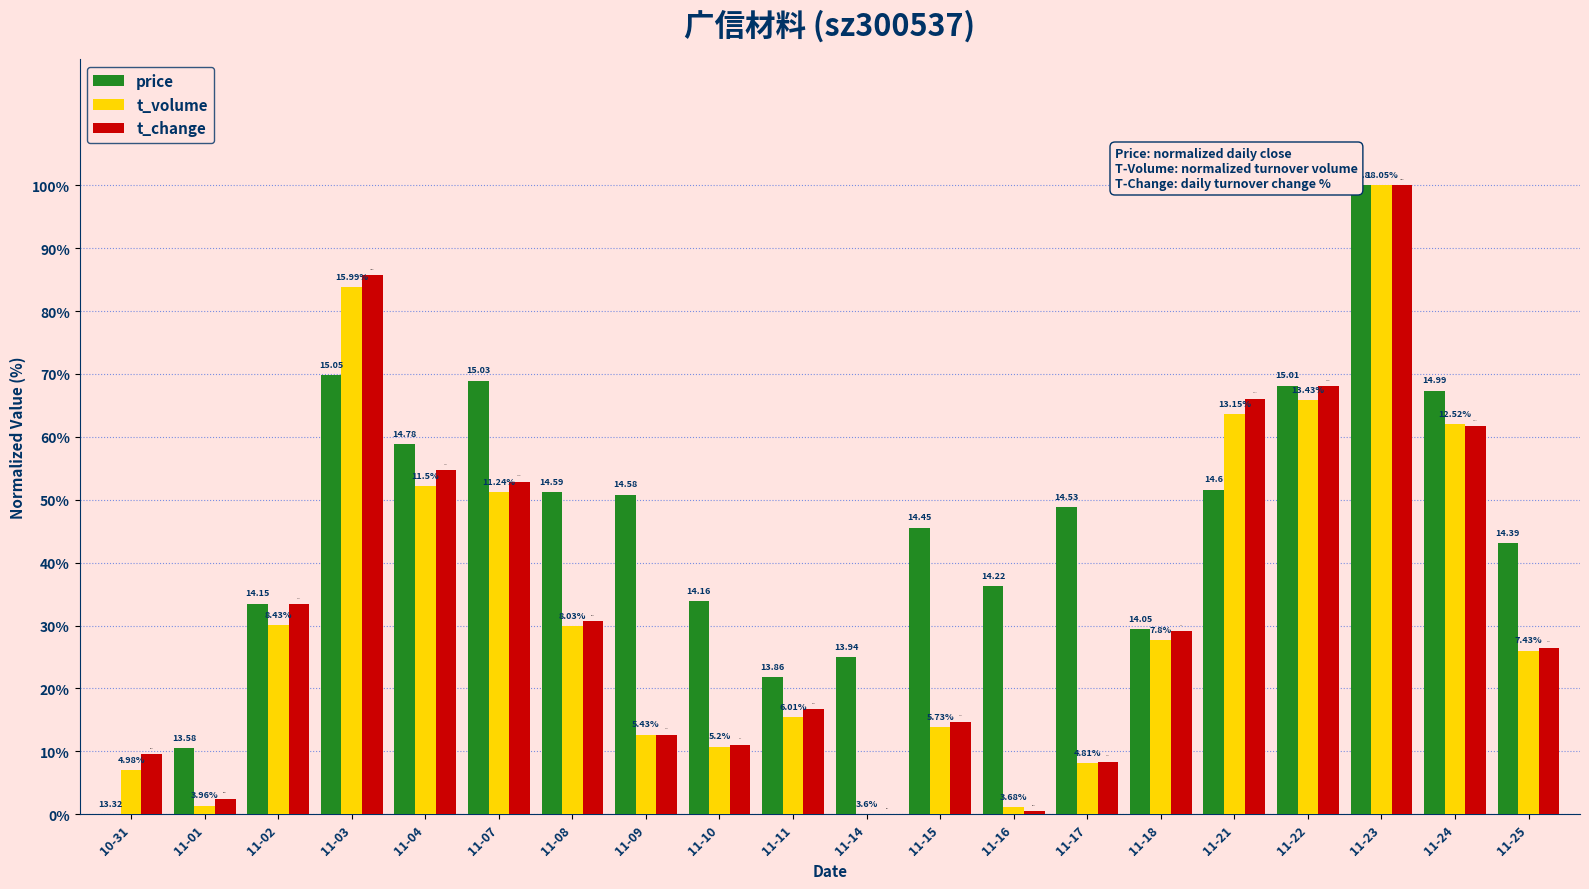

Reading left to right, list all the values displayed in this chart.

price: 10-31=0.0	11-01=10.5	11-02=33.5	11-03=69.8	11-04=58.9	11-07=69.0	11-08=51.2	11-09=50.8	11-10=33.9	11-11=21.8	11-14=25.0	11-15=45.6	11-16=36.3	11-17=48.8	11-18=29.4	11-21=51.6	11-22=68.1	11-23=100.0	11-24=67.3	11-25=43.1
t_volume: 10-31=7.1	11-01=1.4	11-02=30.1	11-03=83.8	11-04=52.2	11-07=51.2	11-08=30.0	11-09=12.6	11-10=10.8	11-11=15.5	11-14=0.0	11-15=13.9	11-16=1.2	11-17=8.1	11-18=27.7	11-21=63.6	11-22=65.8	11-23=100.0	11-24=62.1	11-25=26.0
t_change: 10-31=9.6	11-01=2.5	11-02=33.4	11-03=85.7	11-04=54.7	11-07=52.9	11-08=30.7	11-09=12.7	11-10=11.1	11-11=16.7	11-14=0.0	11-15=14.7	11-16=0.6	11-17=8.4	11-18=29.1	11-21=66.1	11-22=68.0	11-23=100.0	11-24=61.7	11-25=26.5